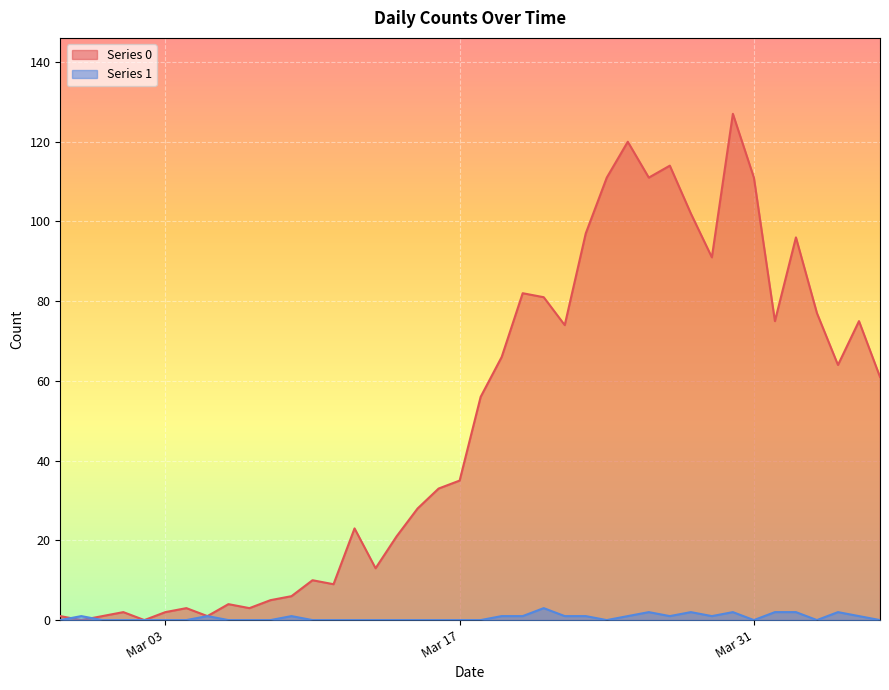

True or false: Series 1 has a value of 0 at 2020-03-04.

True